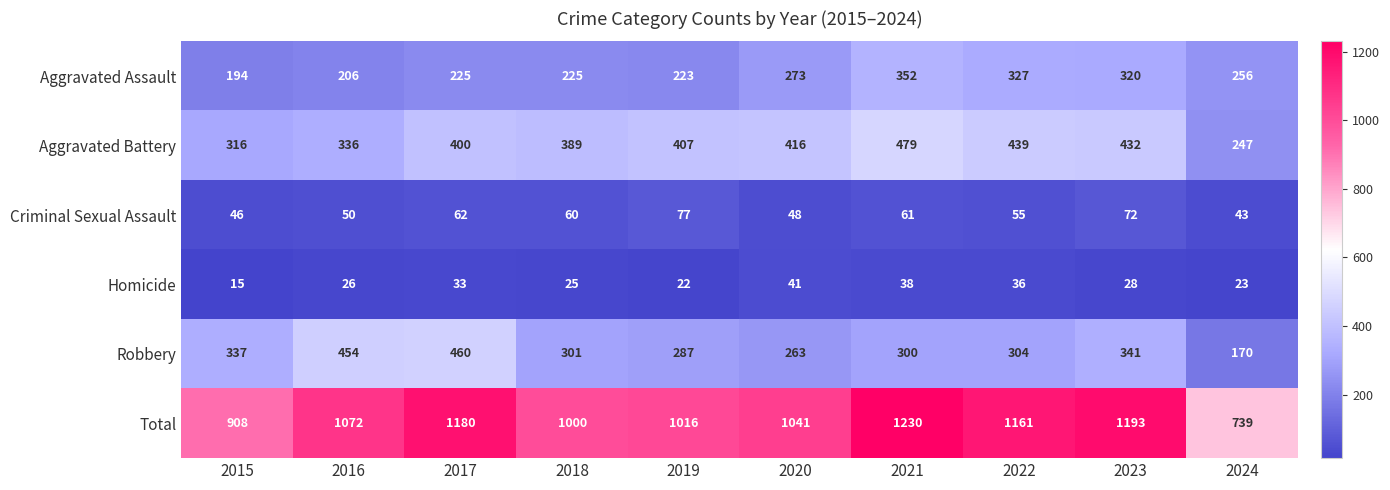

Is it true that Homicide equals 33 at 2017?

True